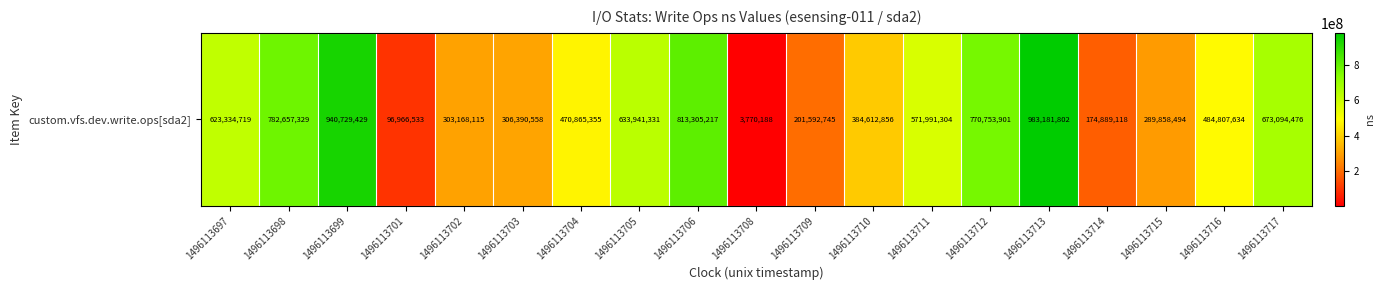

Rank the categories by value from lowest to highest.

1496113708, 1496113701, 1496113714, 1496113709, 1496113715, 1496113702, 1496113703, 1496113710, 1496113704, 1496113716, 1496113711, 1496113697, 1496113705, 1496113717, 1496113712, 1496113698, 1496113706, 1496113699, 1496113713